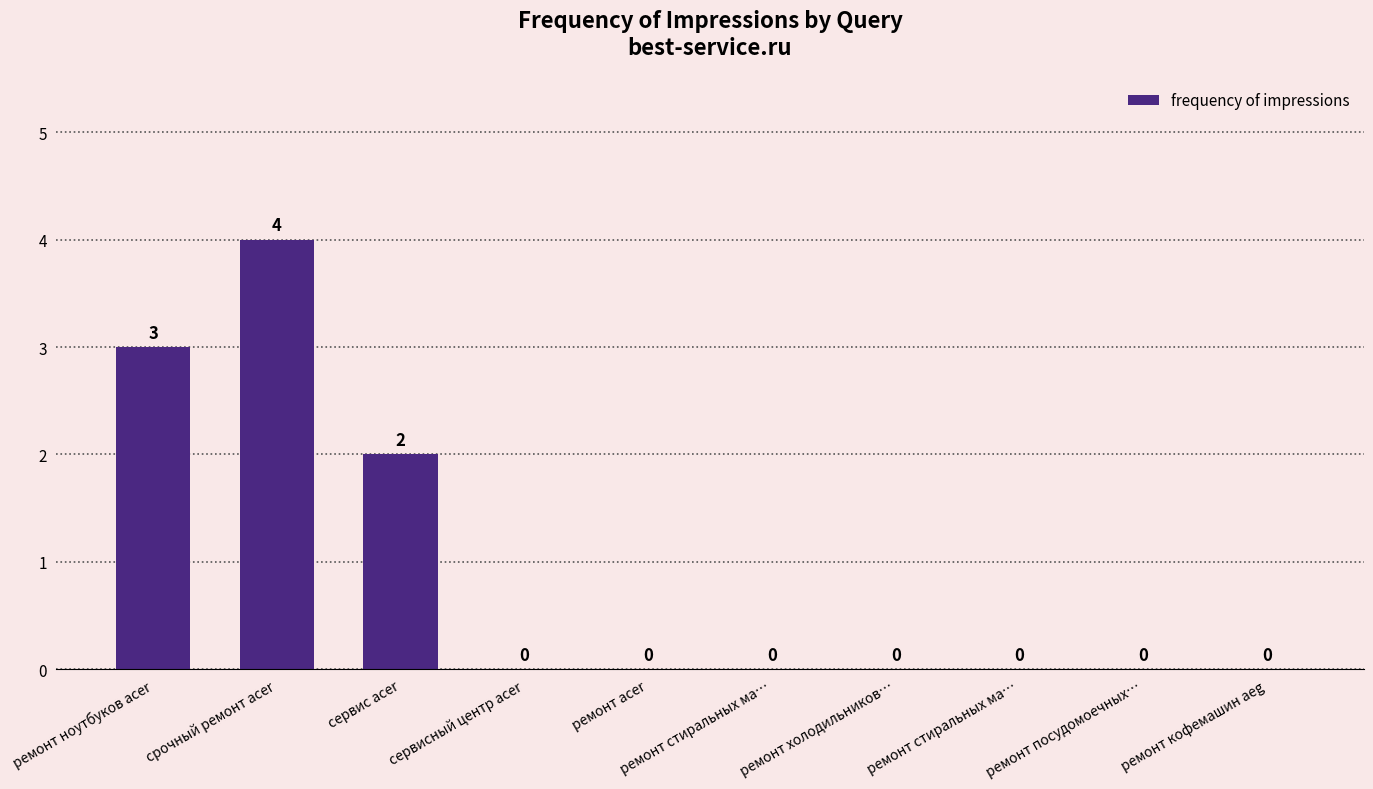

How many categories are shown in the chart?

10